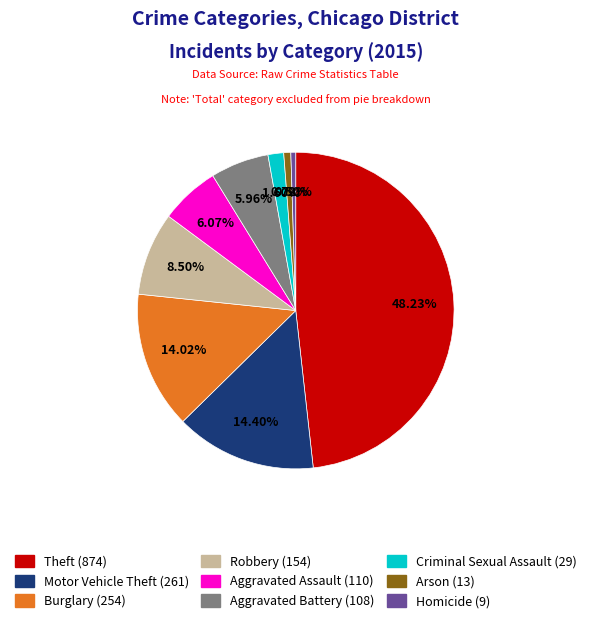

To the nearest percent, what percentage of the pie is Arson?

1%